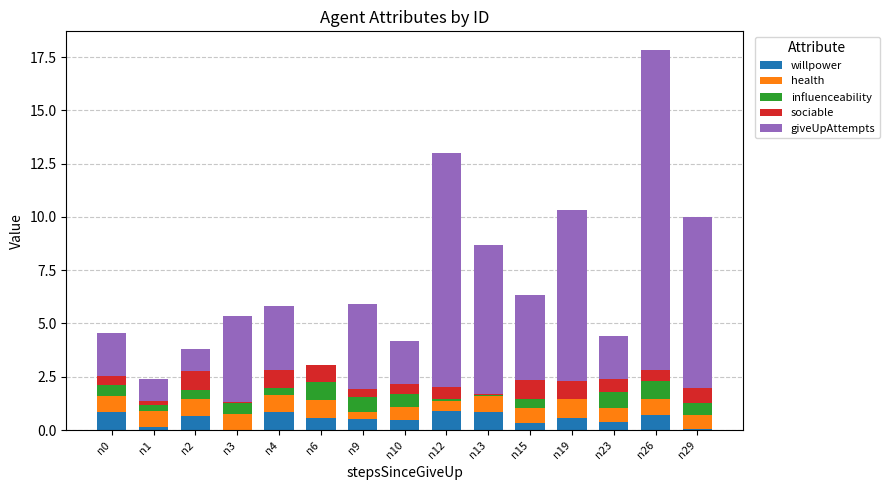

At which category is the sum across all series the highest?

n26